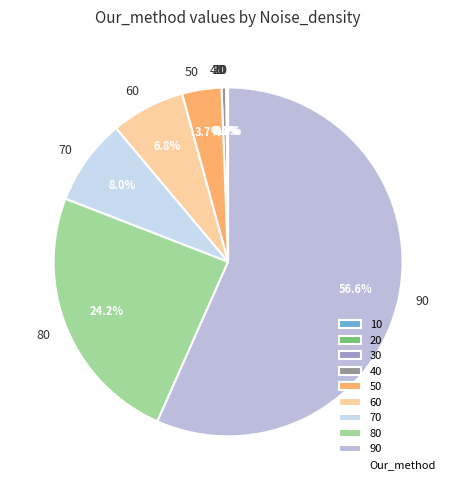

To the nearest percent, what is the difference between the largest and smallest slice percentages?

57%